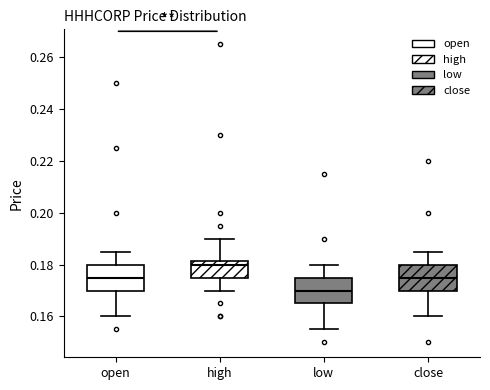

Where is the lower edge of the box for low on the y-axis? The values are not printed on the chart, so give them approximately, as read against the axis.

0.166